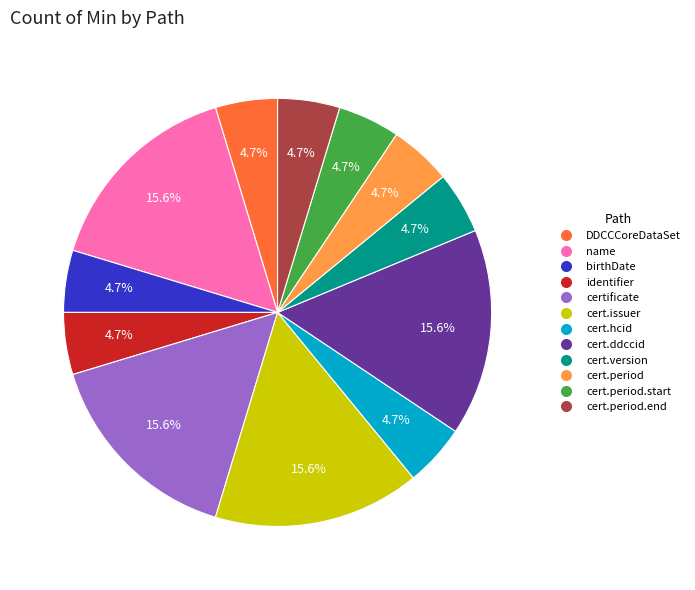

To the nearest percent, what is the average slice percentage?

8%